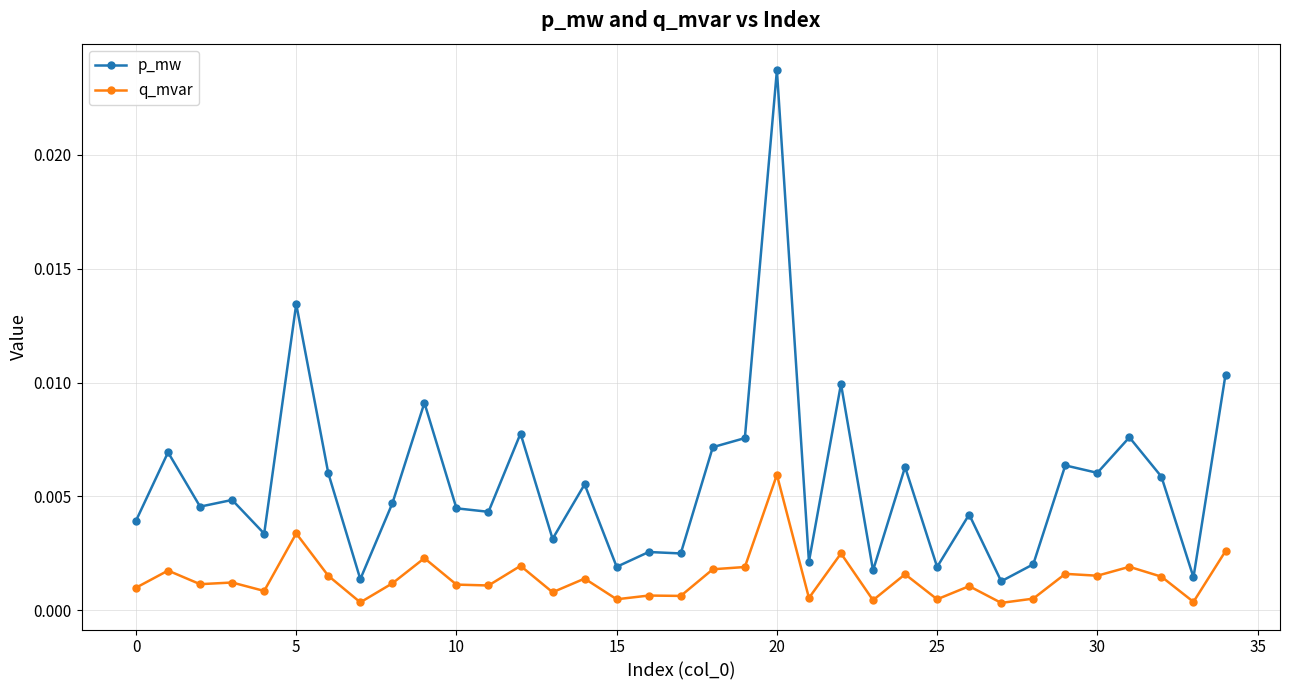

List the series in order of their peak value, highest first.

p_mw, q_mvar